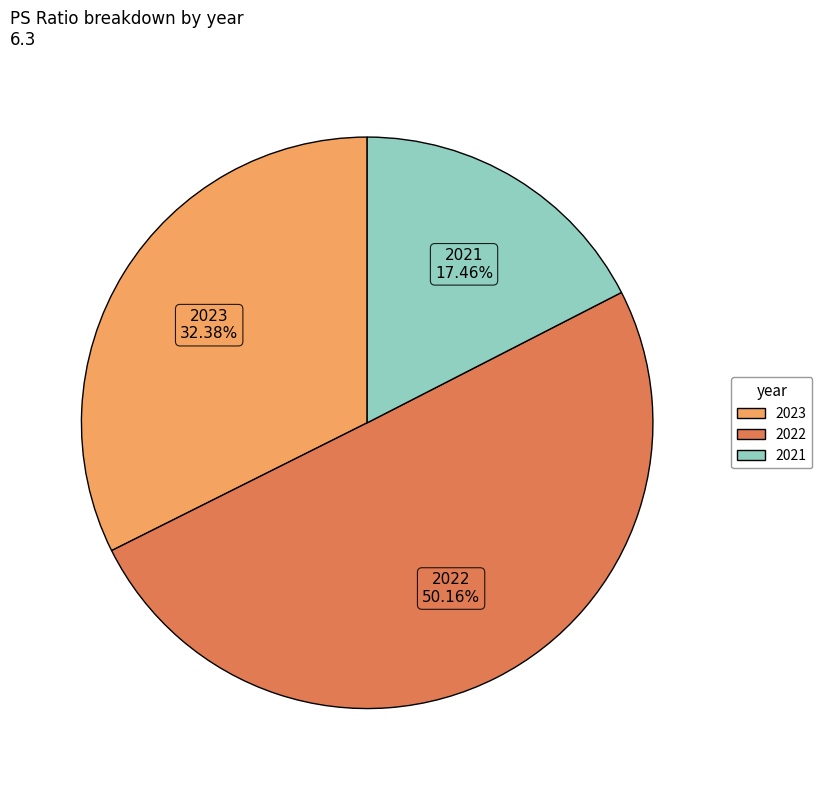

Which has a higher value, 2021 or 2023?

2023